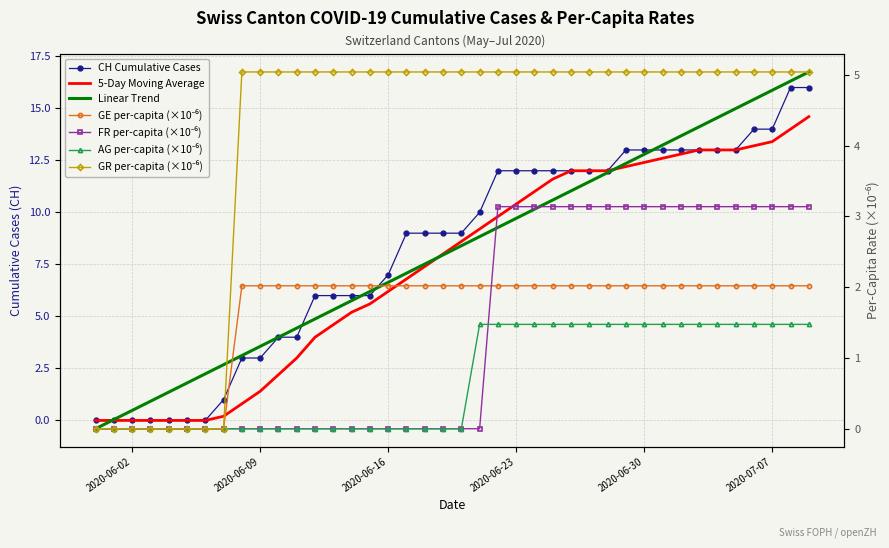

Which series has the widest spread of values?

CH